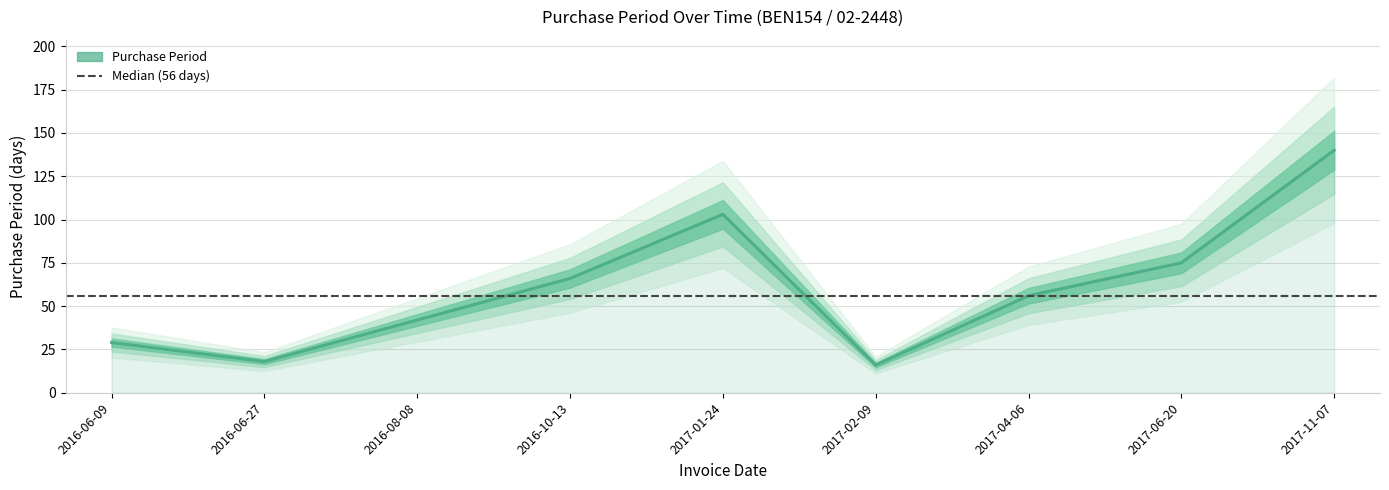

What is the difference between the values at 2016-06-27 and 2017-04-06?

38